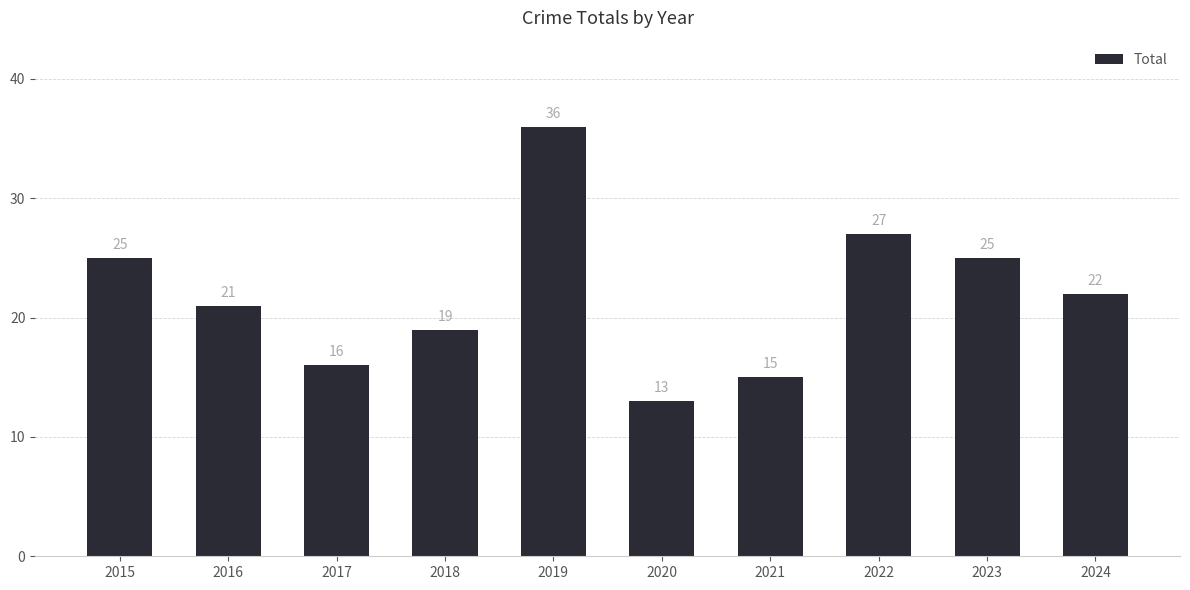

What is the value of the 7th bar from the left?

15